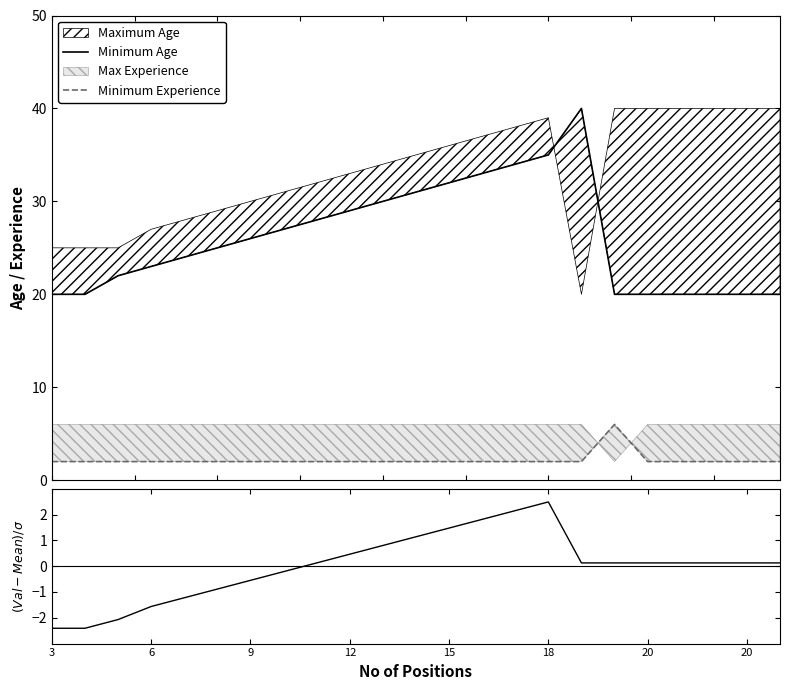

What is the label of the 10th point from the left?

12